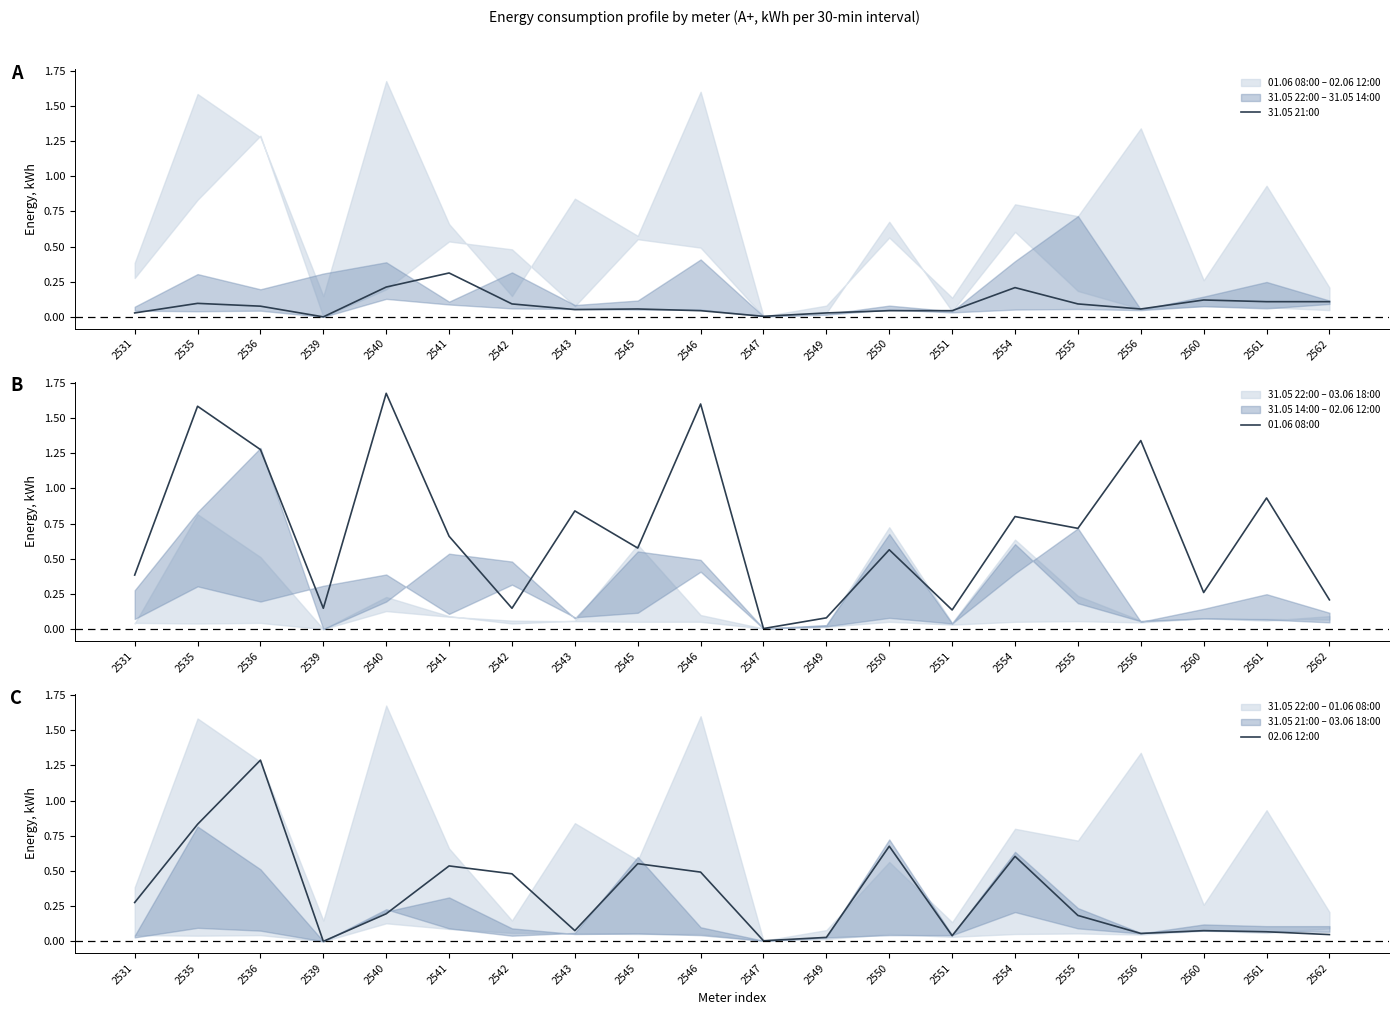

Is the value of 31.05 21:00 at 2546 greater than the value of 02.06 12:00 at 2561?

No